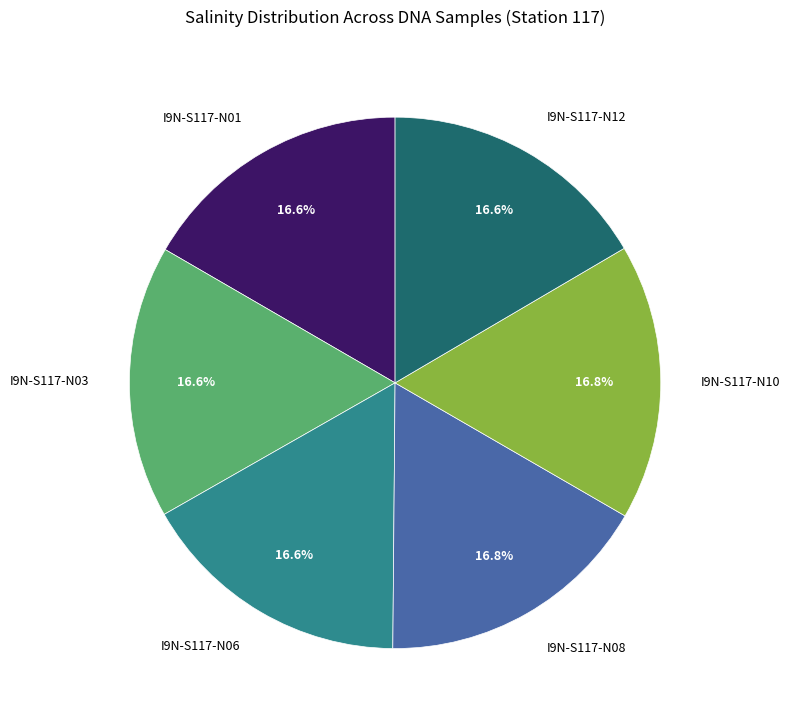

Does any single category account for the majority?

No